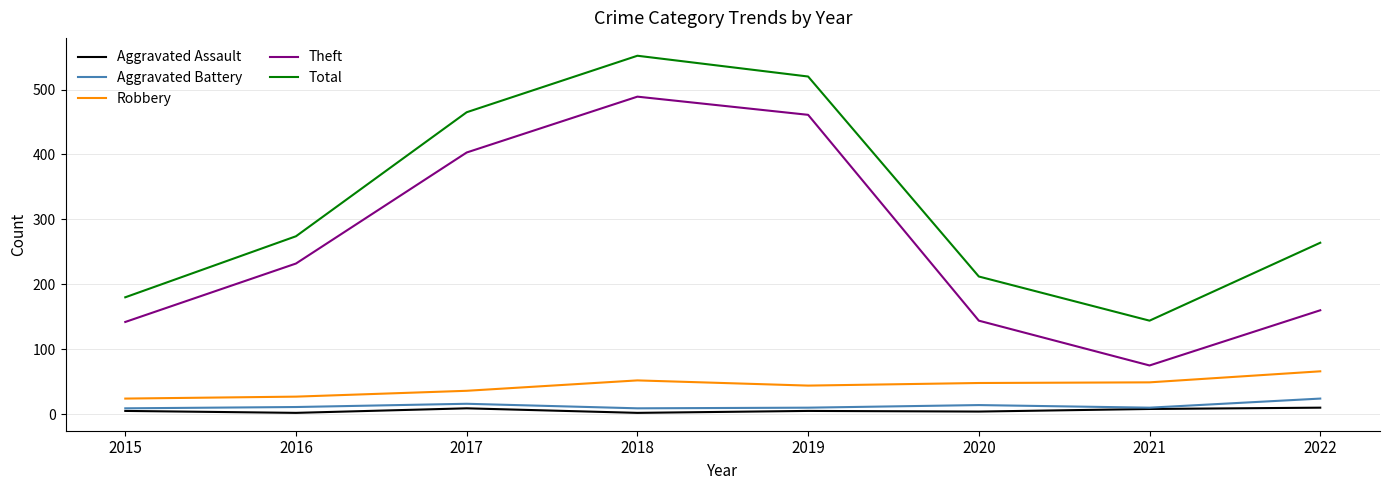

In Total, how many points are lower than both neighbors (excluding endpoints)?

1